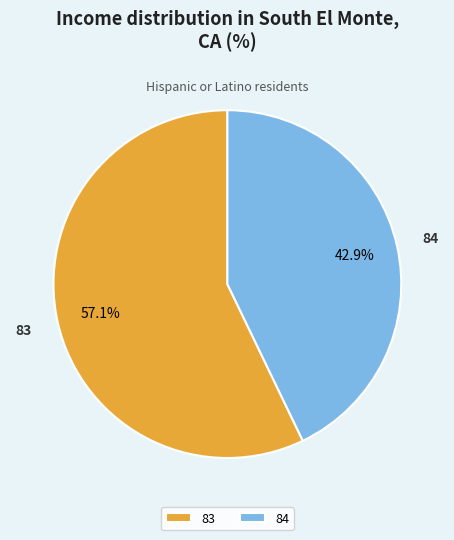

To the nearest percent, what percentage of the pie is 83?

57%